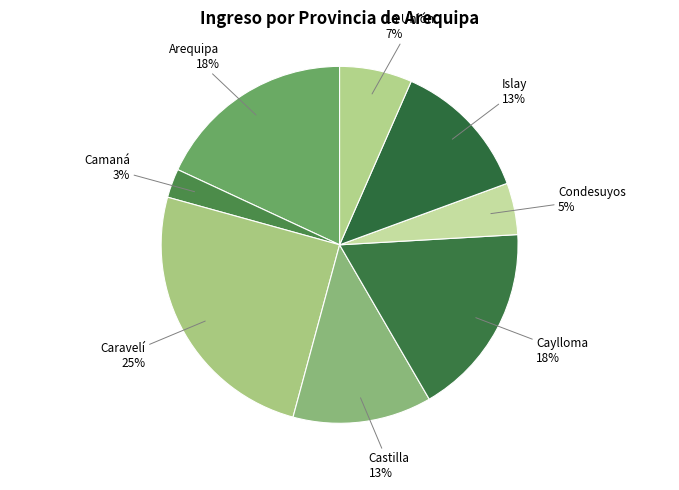

How many slices are in this pie chart?

8